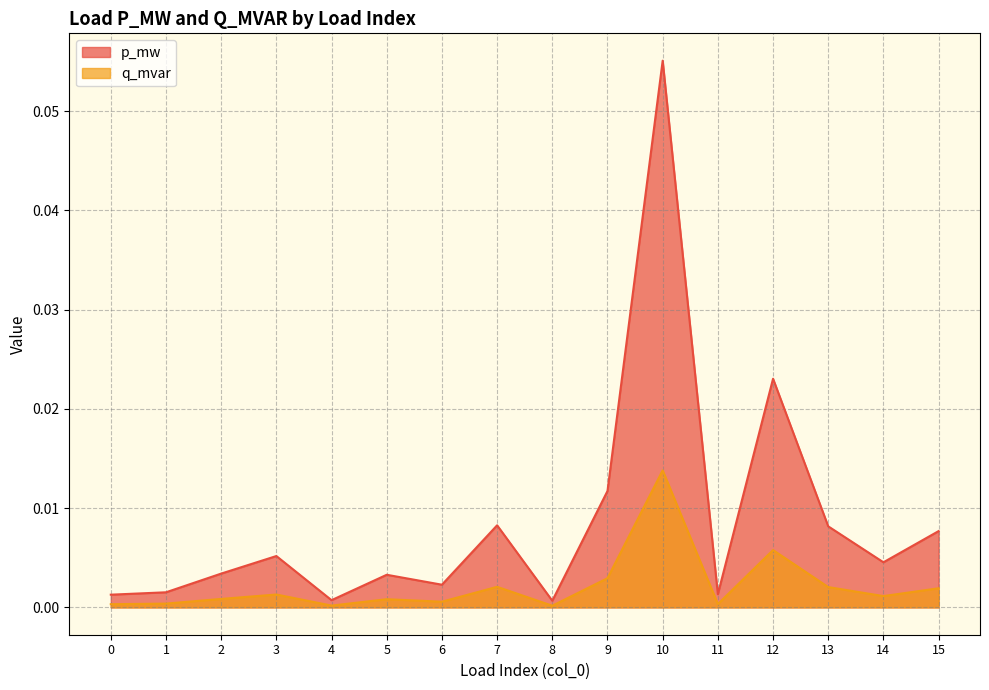

The value of q_mvar at 8 is 0.0. True or false?

True